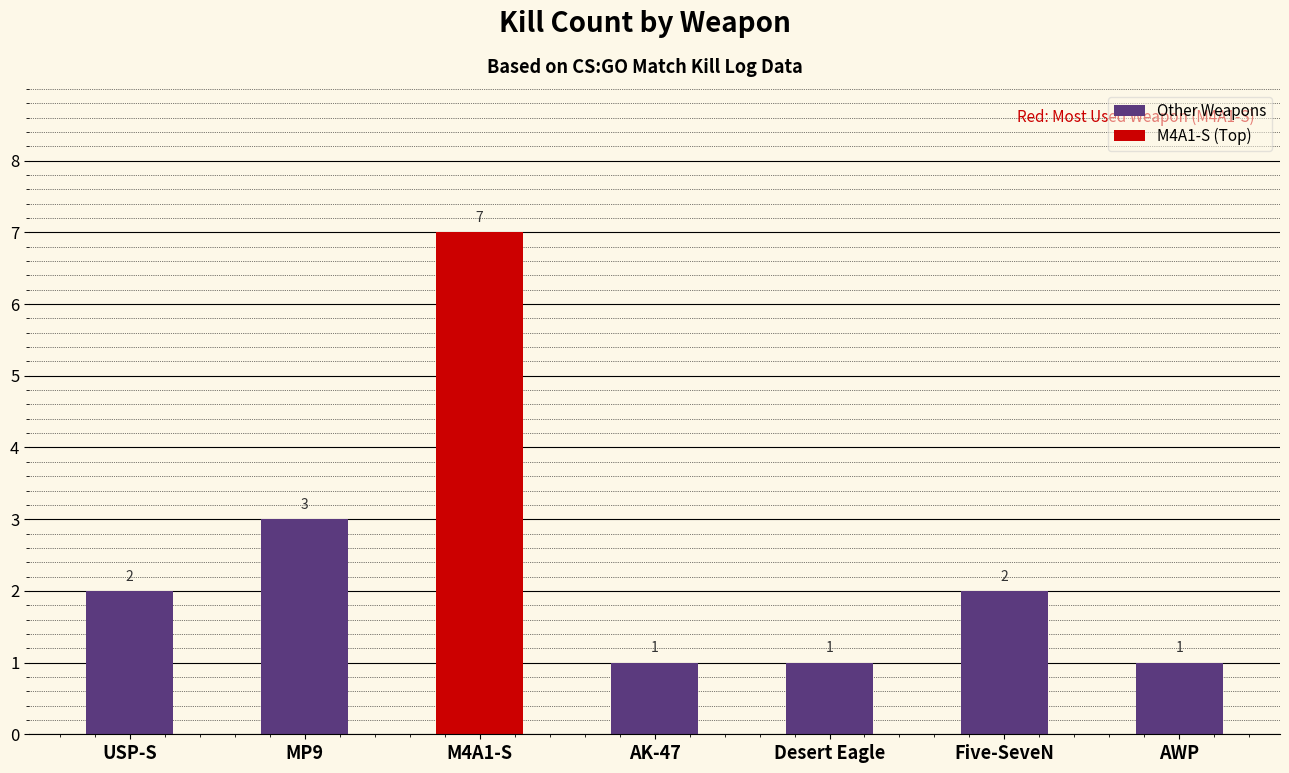

What is the label of the 2nd bar from the right?

Five-SeveN